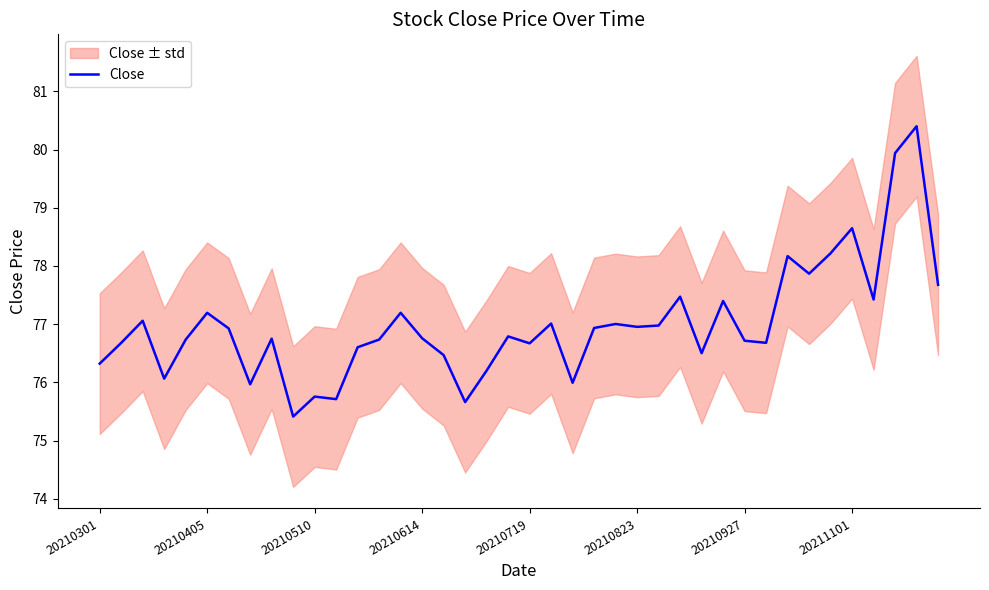

What is the lowest value of the Close series?

75.4